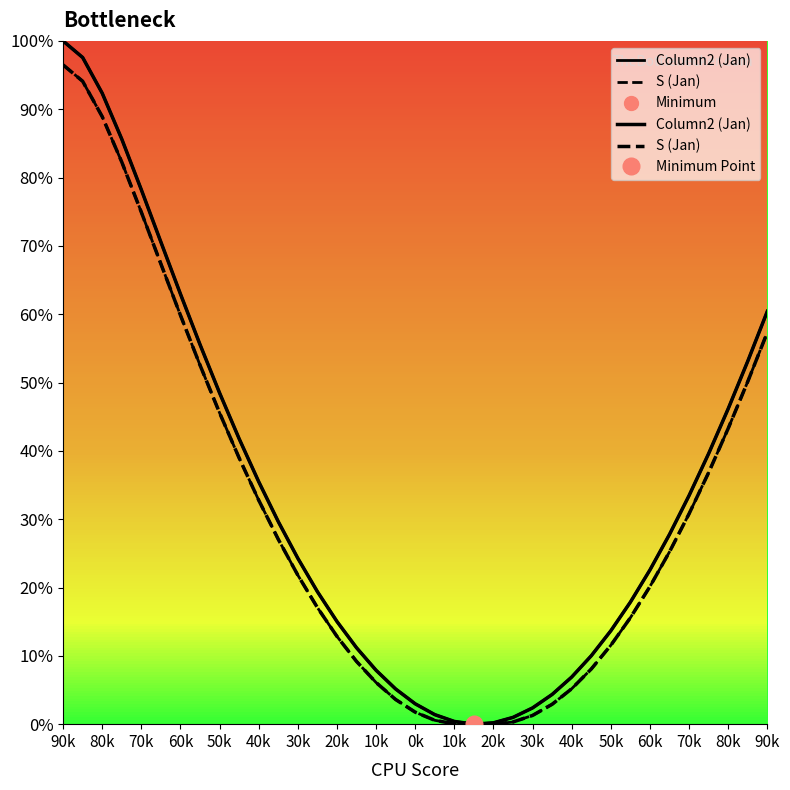

What is the value of the Column2 (Jan) point at the 23rd from the left?

0.2